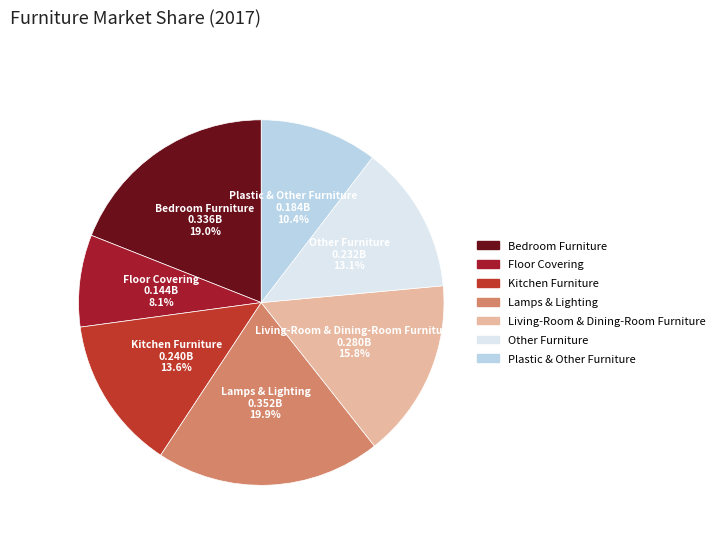

How many segments does this pie chart have?

7